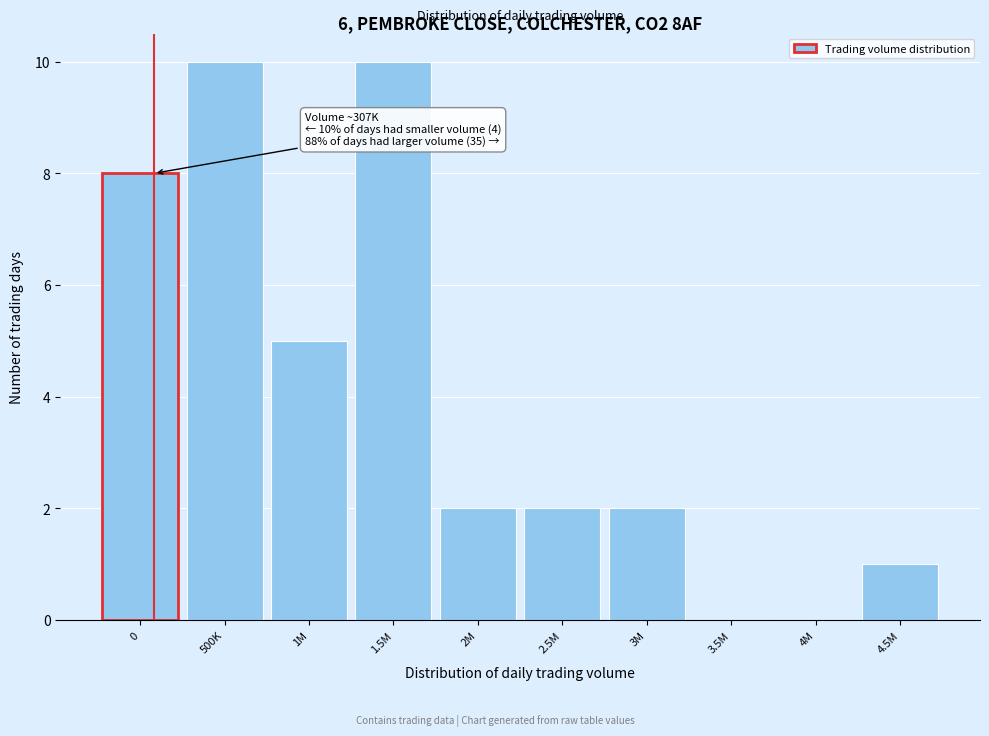

Reading left to right, transcribe all the data shown in this chart.

0=8	500K=10	1M=5	1.5M=10	2M=2	2.5M=2	3M=2	3.5M=0	4M=0	4.5M=1